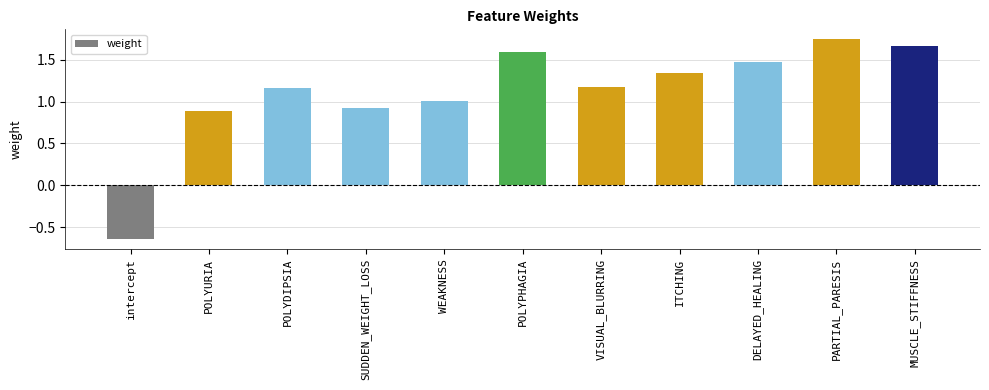

Which label corresponds to the smallest value in the chart?

intercept